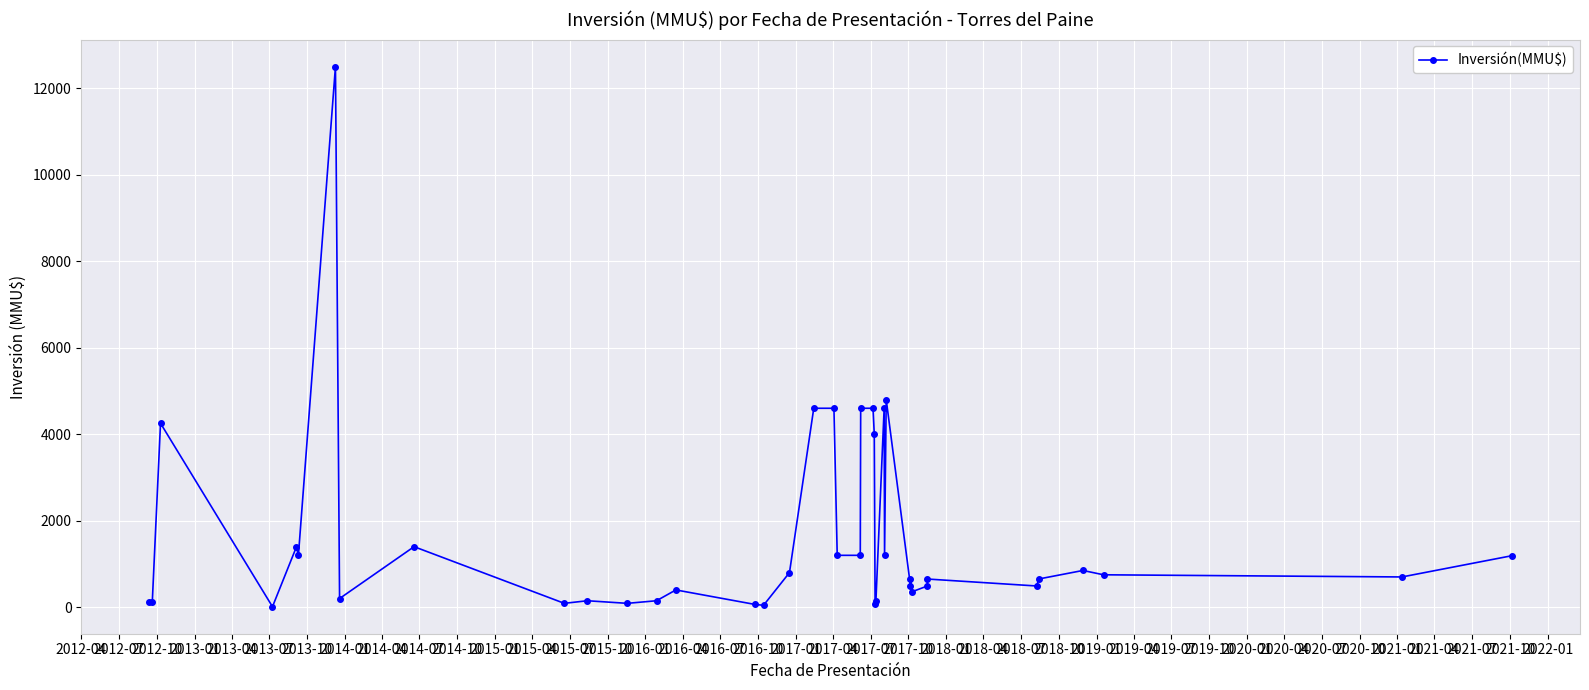

What is the label of the 25th point from the right?

2016-01